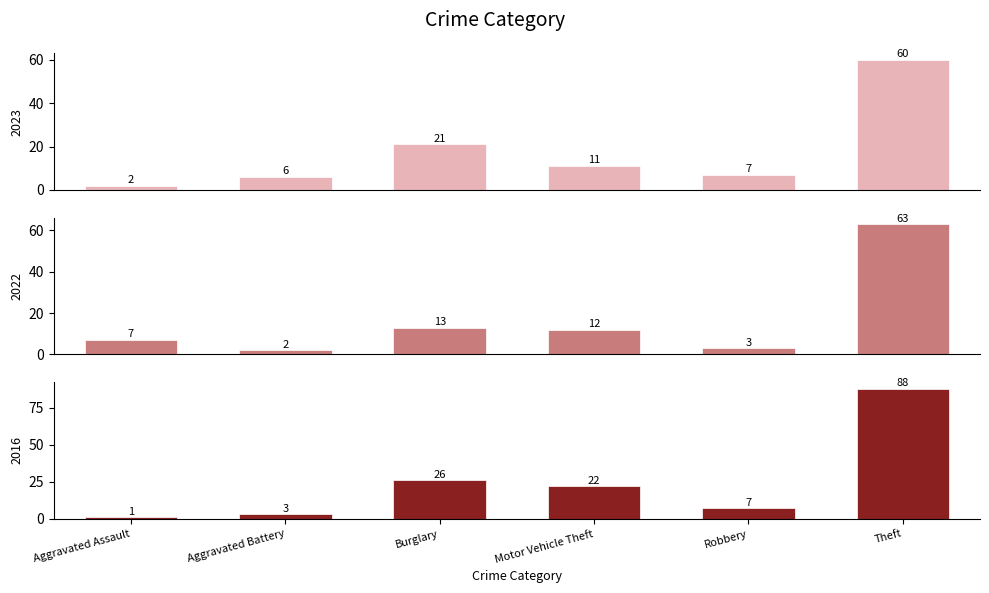

True or false: 2023 has a value of 9 at Aggravated Battery.

False